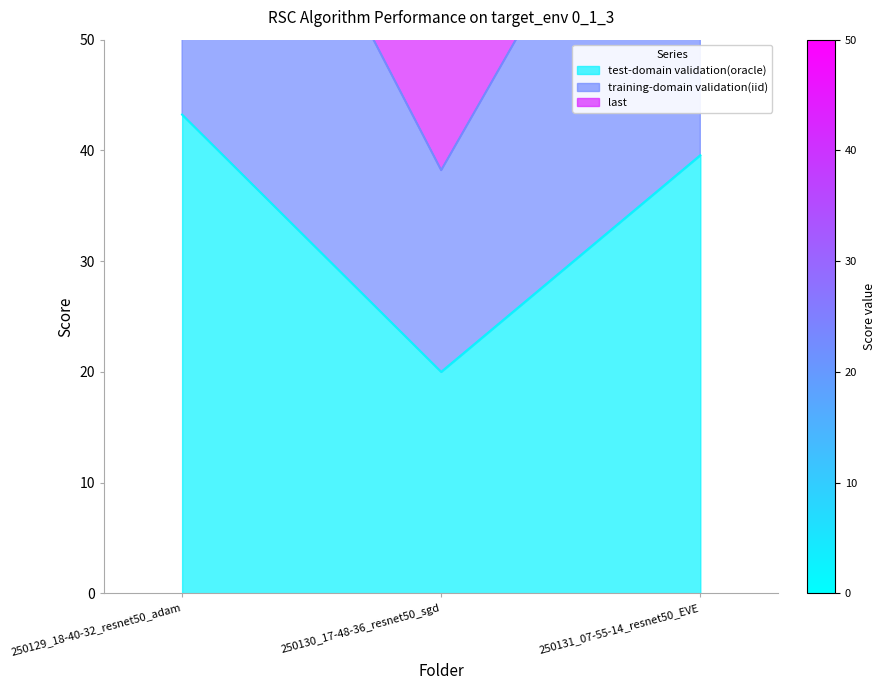

What is the smallest value displayed?

20.0